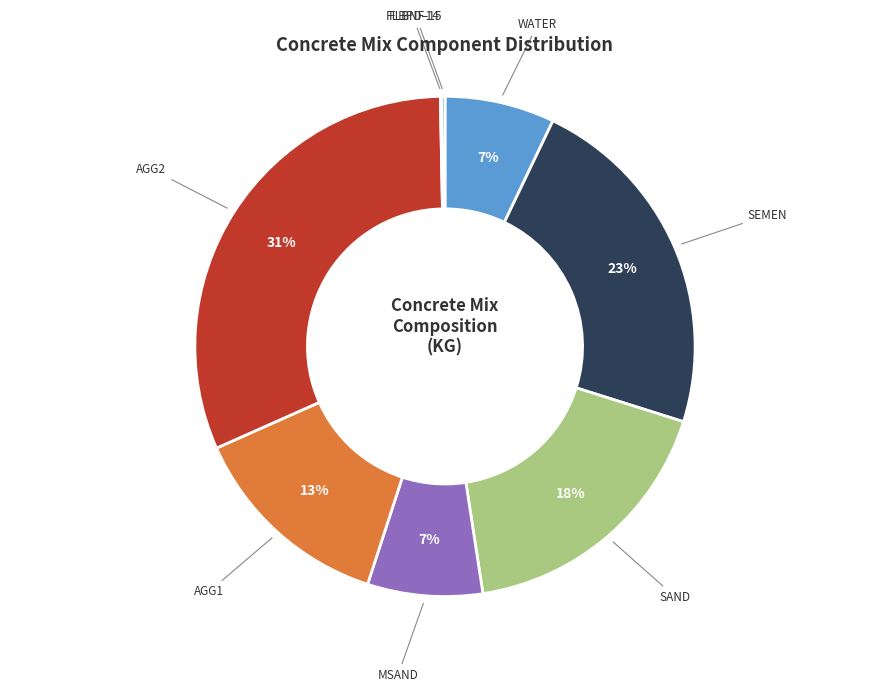

What percentage is the SEMEN slice, to the nearest percent?

23%